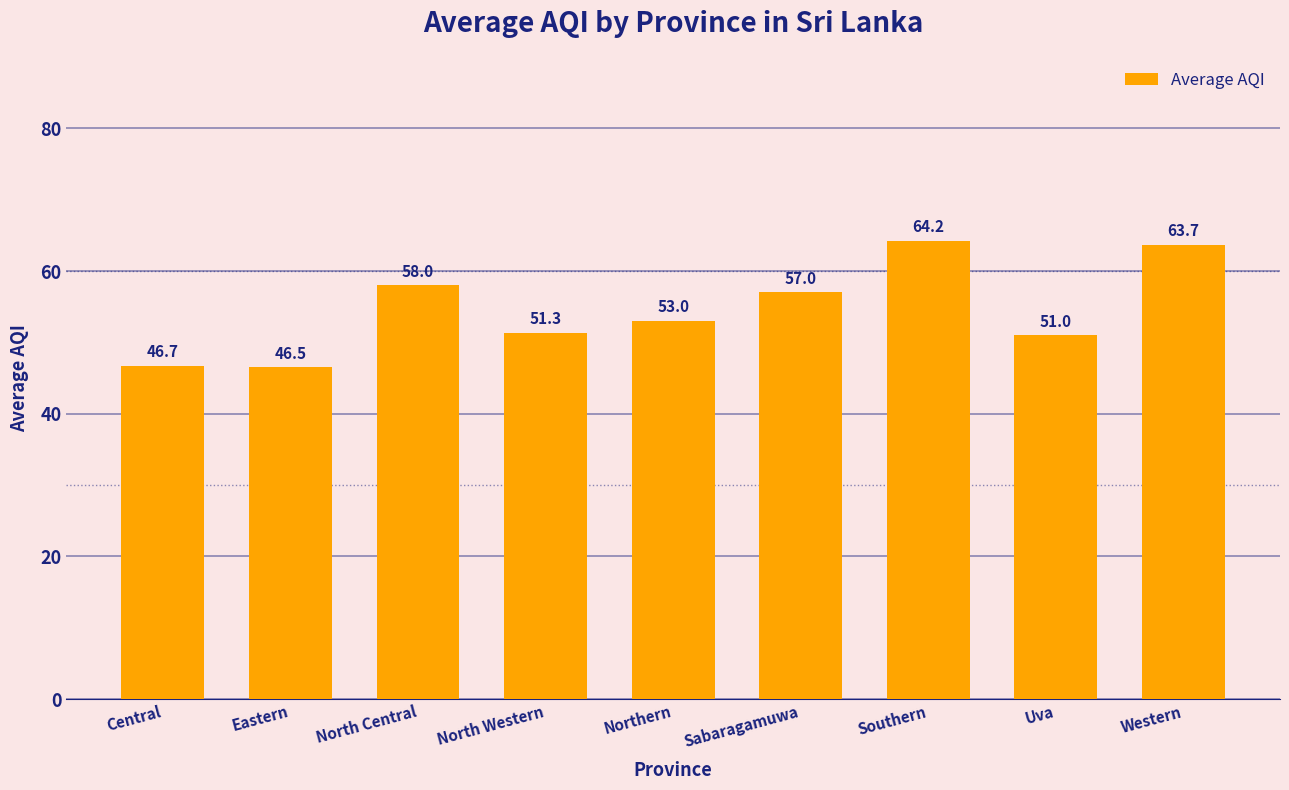

What is the change in value from Central to North Central?

+11.3